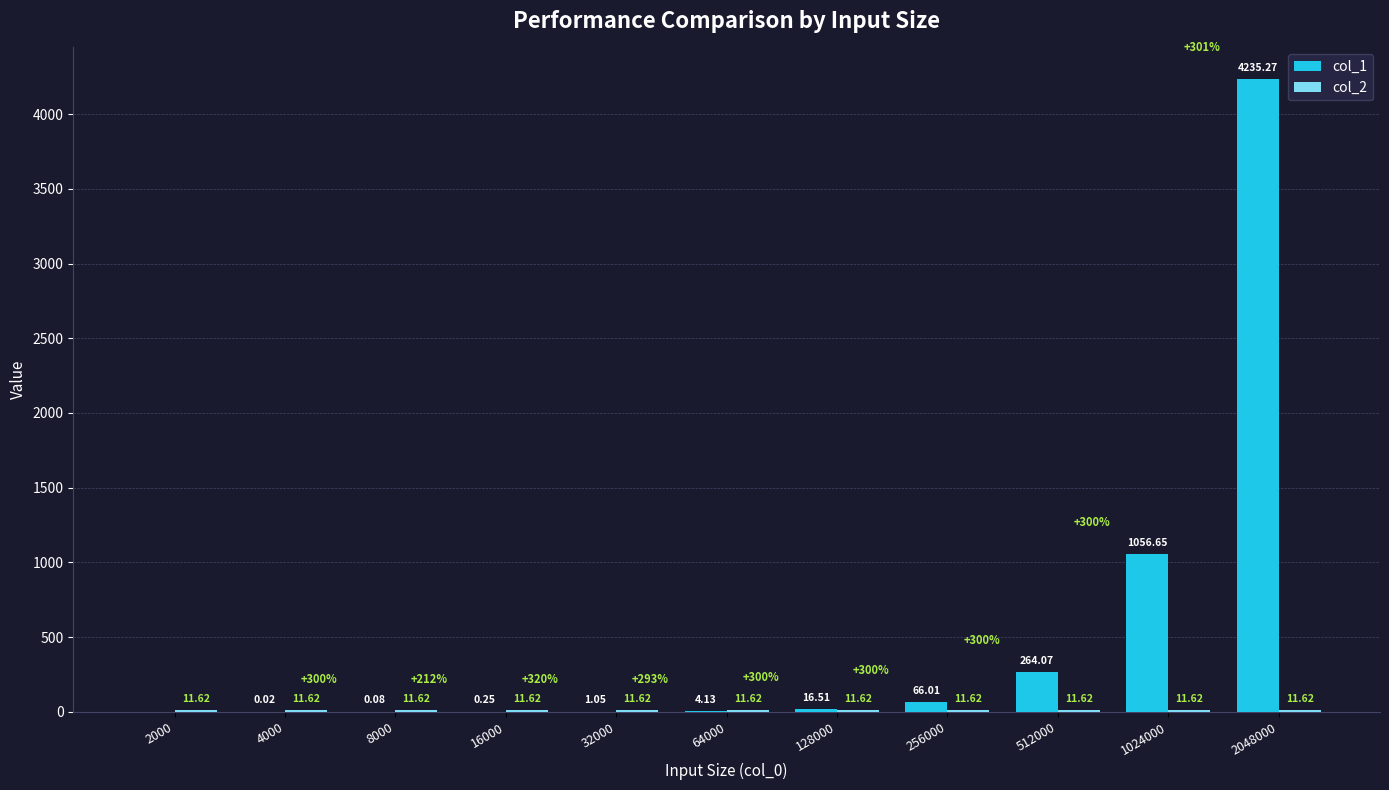

Which series has the widest spread of values?

col_1